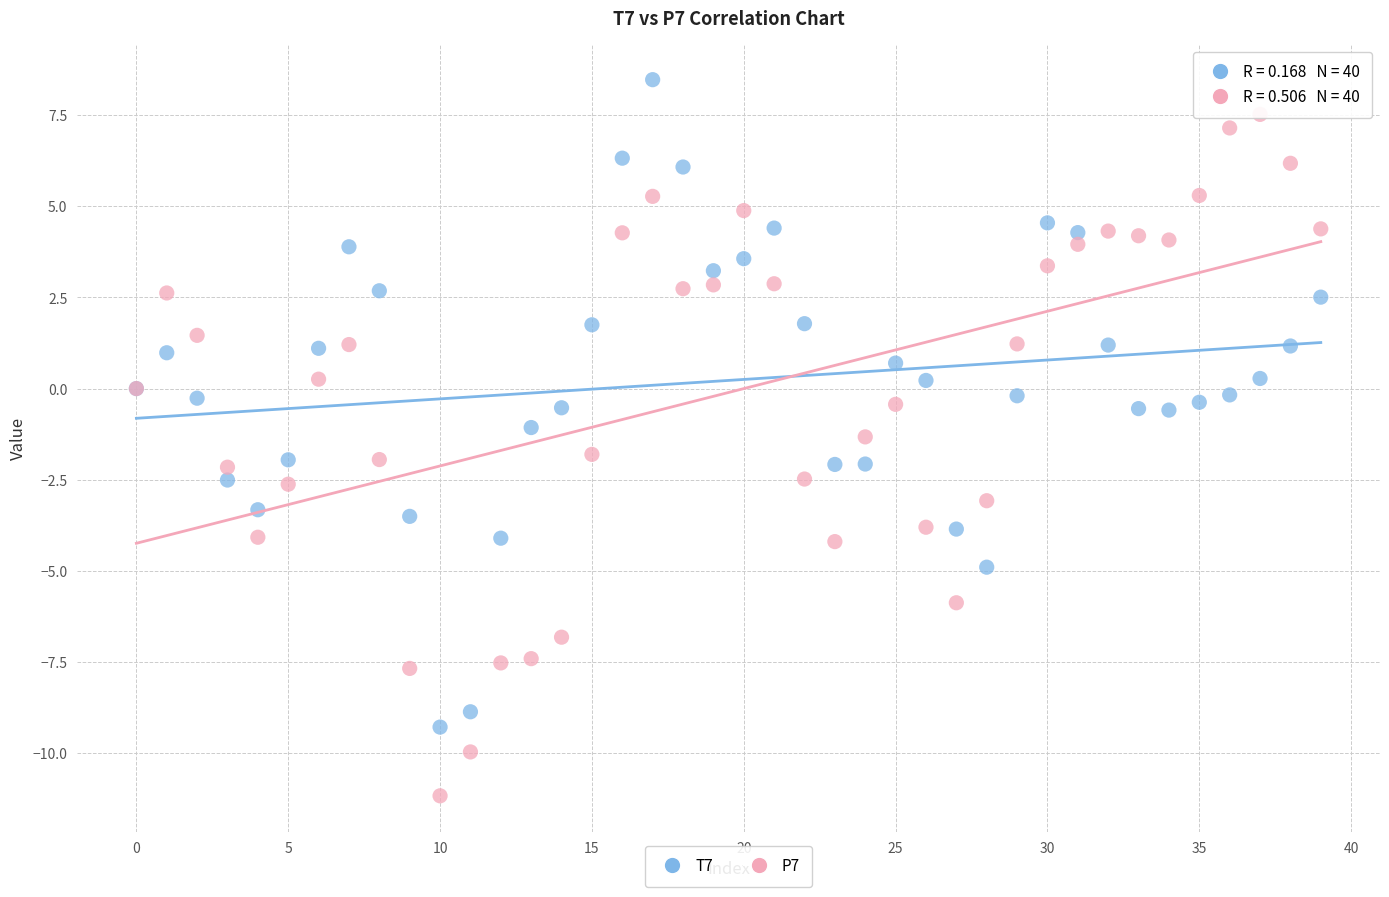

Which series reaches the maximum Y coordinate?

T7